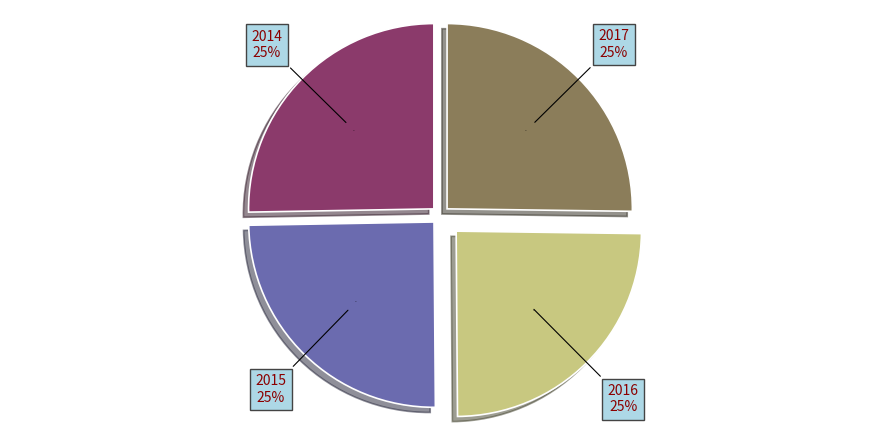

The 2015-1 slice represents 3% of the pie. True or false?

False